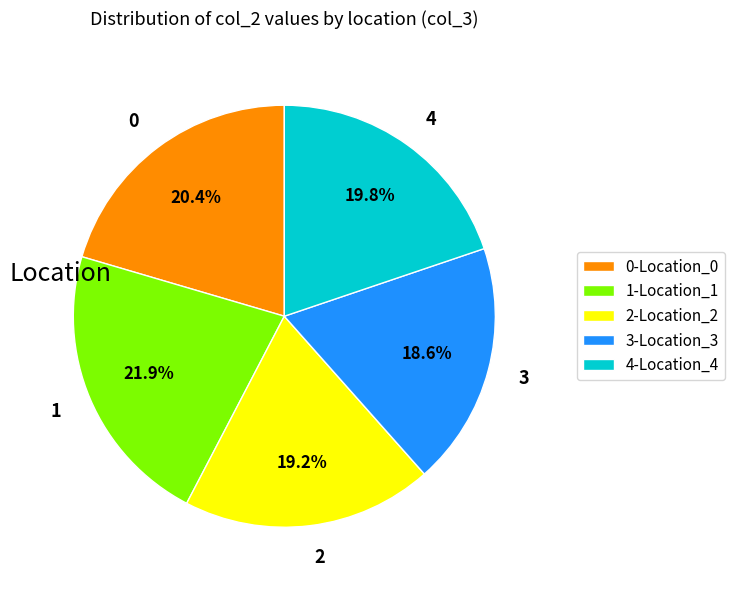

Combined, what portion of the pie is 2 and 1?

41.1%